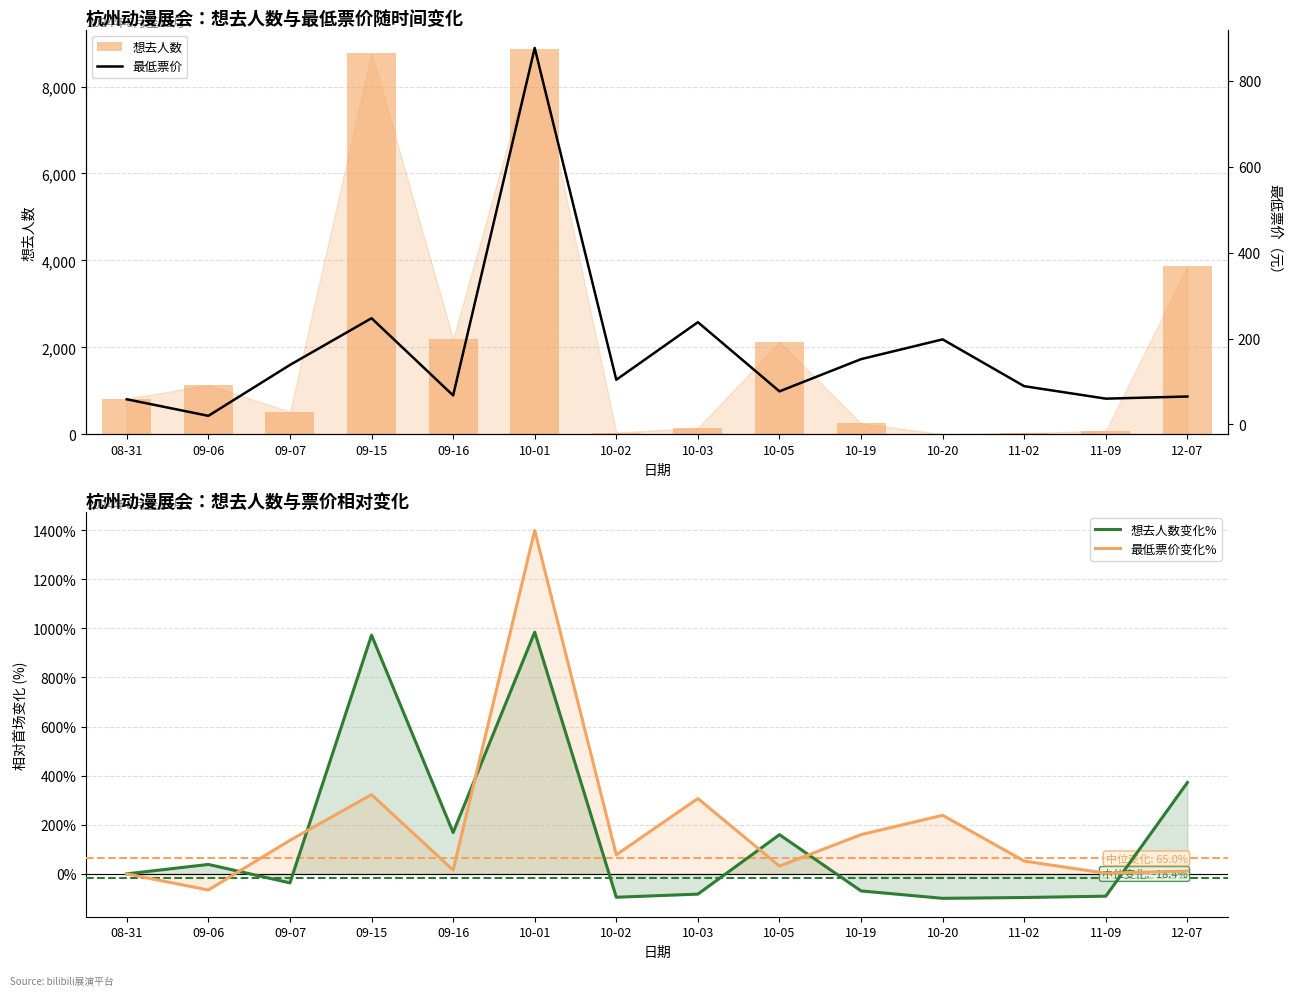

The value of 想去人数 at 09-15 is 8769.0. True or false?

True